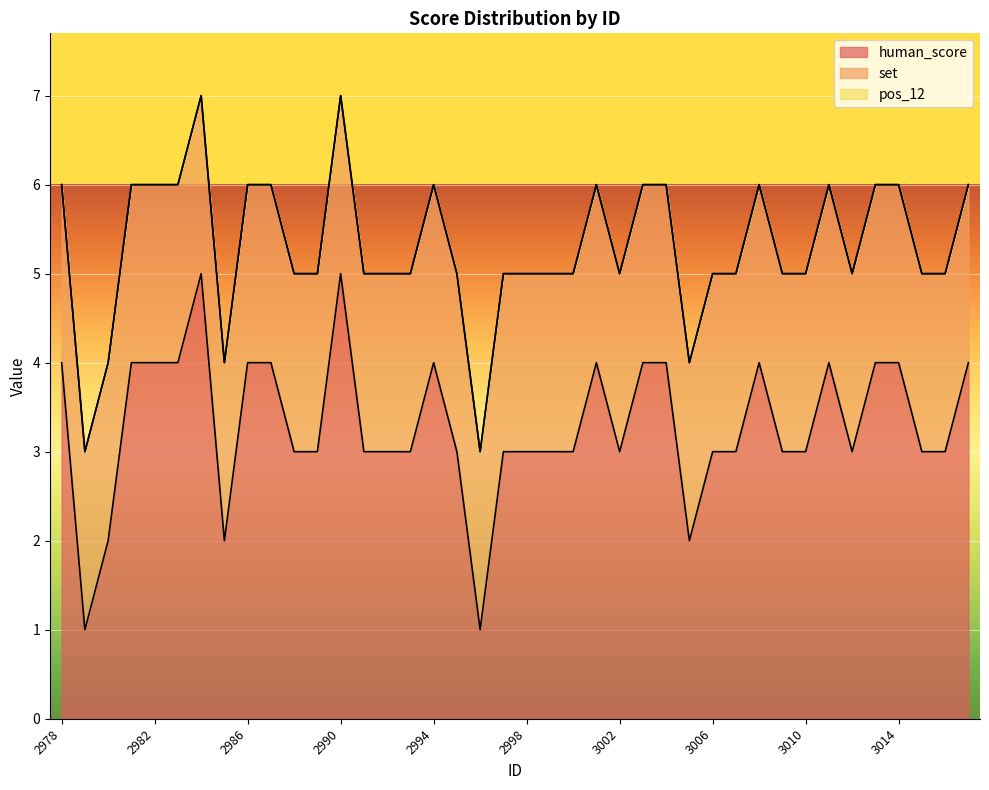

How many intersections are there between set and human_score?

3